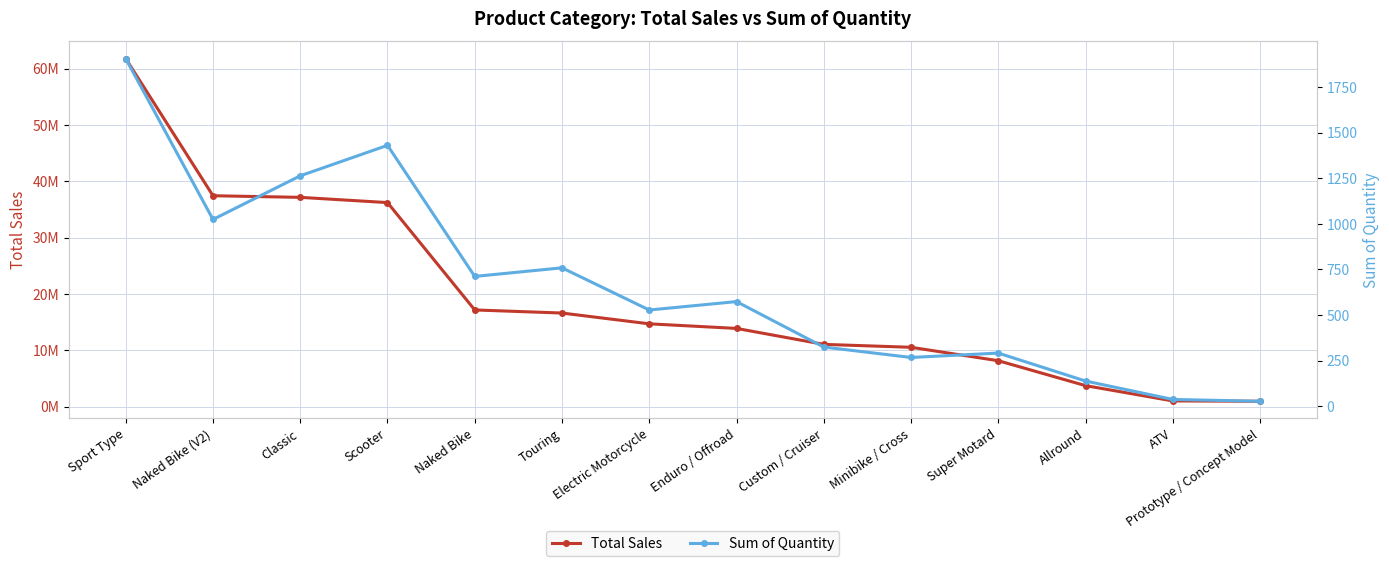

Which series changed the most between Minibike / Cross and Prototype / Concept Model?

Total Sales